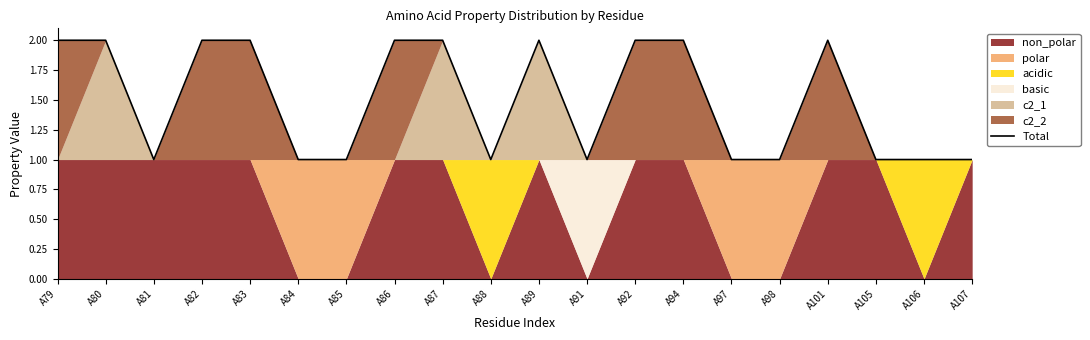

How many lines are shown in the chart?

1